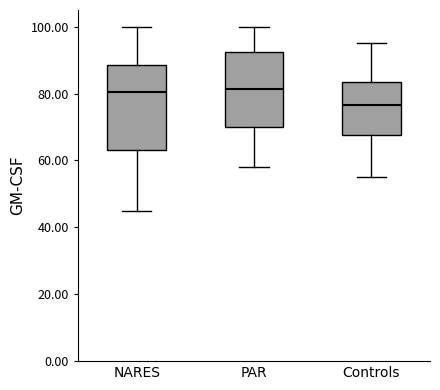

Comparing the boxes themselves (not the whiskers), which one is the tallest?

NARES